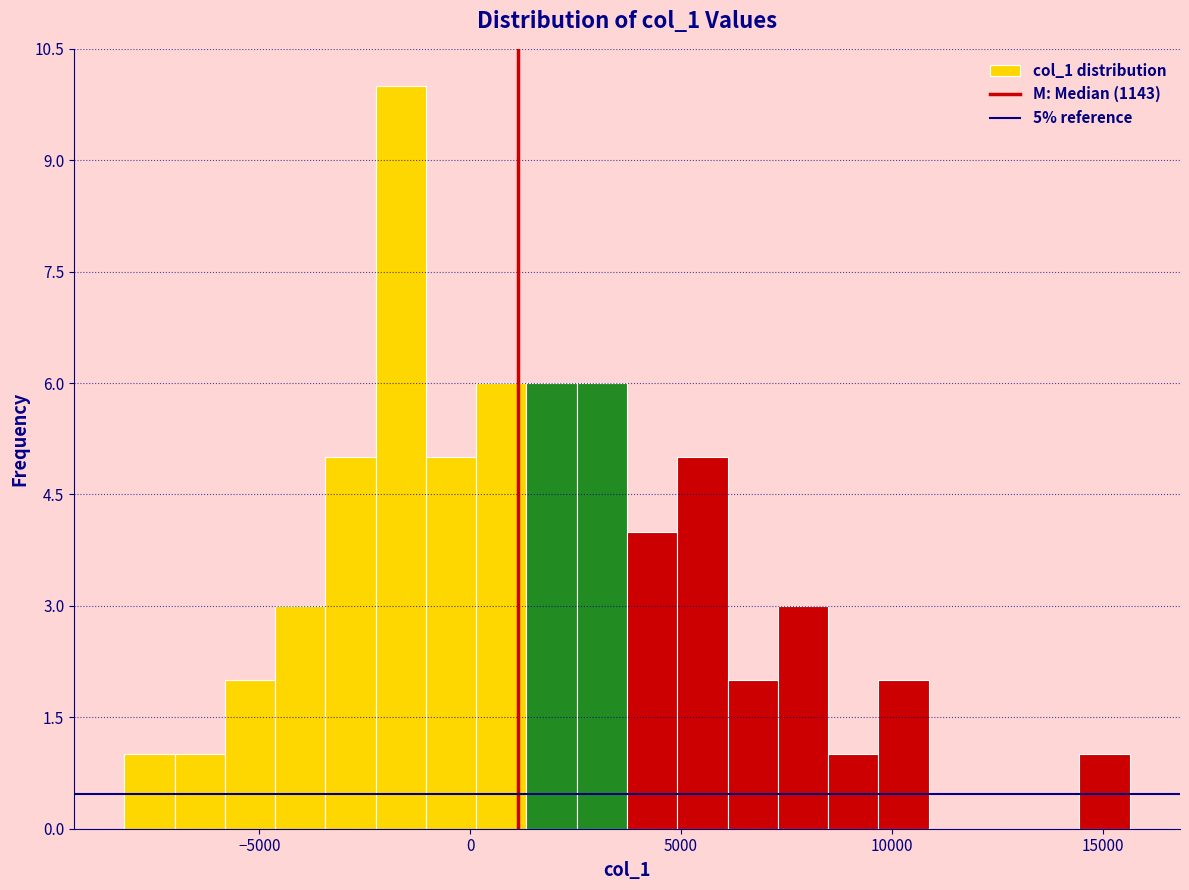

Read against the x-axis, roughly where is the centre of the tallest bar?

-1500